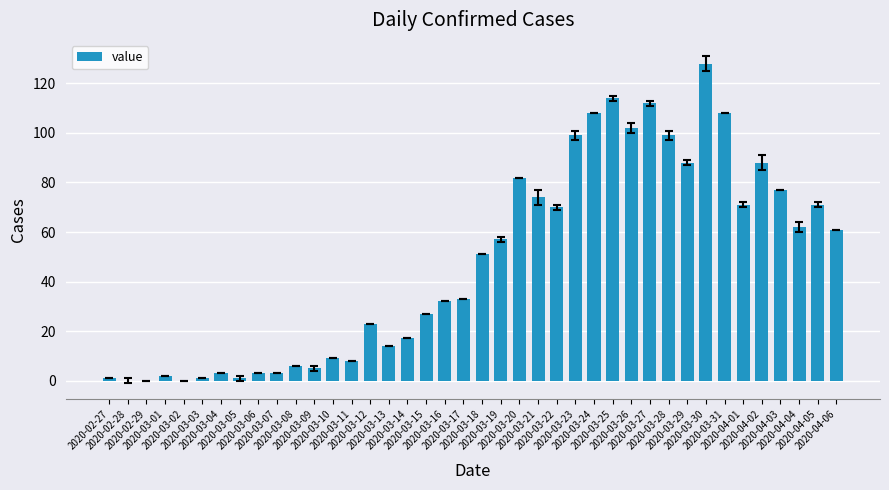

Which label corresponds to the largest value in the chart?

2020-03-30